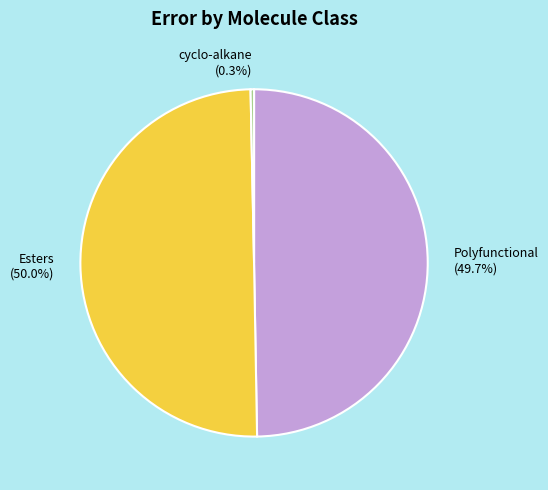

Which category has the smallest portion of the pie?

cyclo-alkane (0.3%)